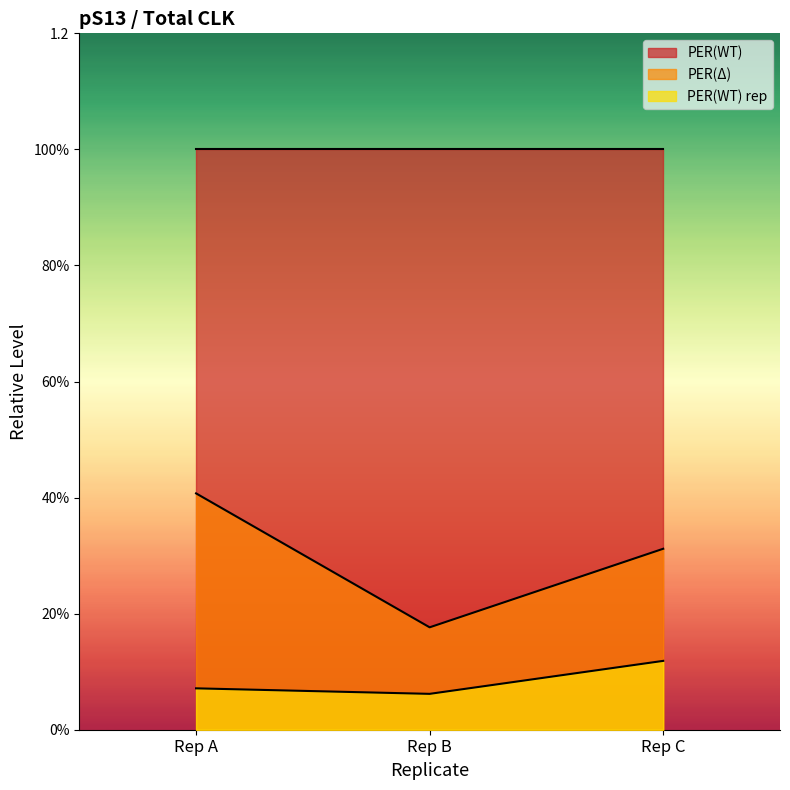

How many data points does each series have?

3